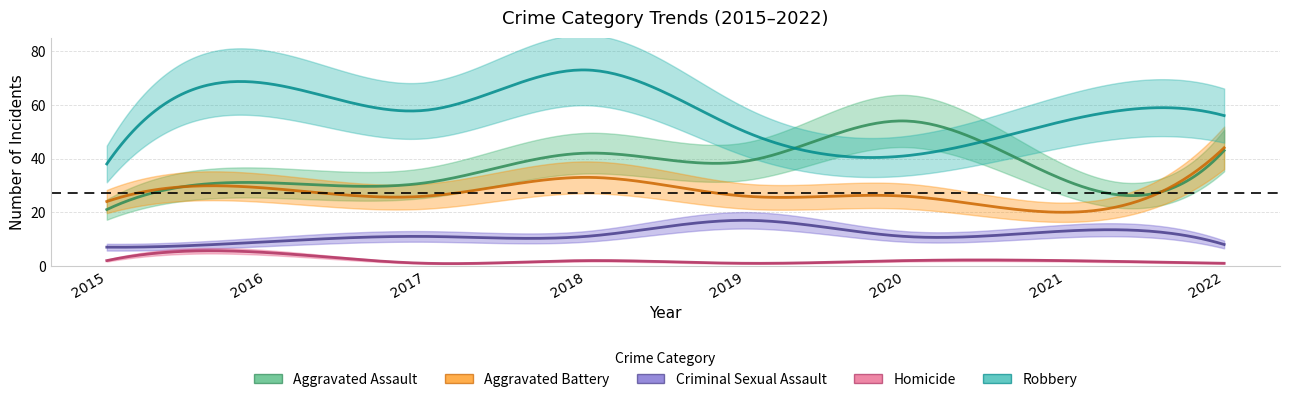

What is the total value across all series at 2021?

121